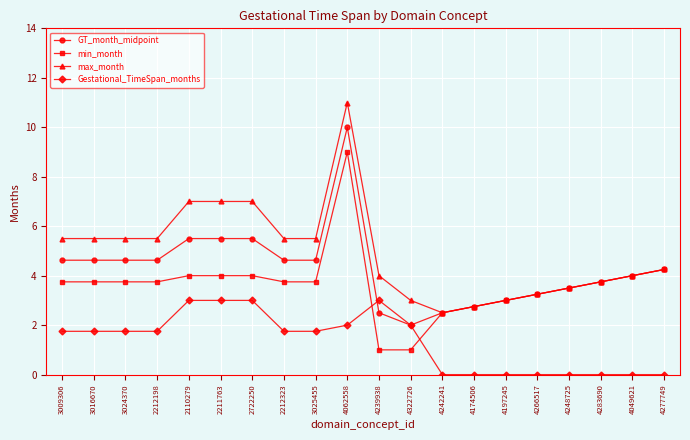

What is the label of the 3rd point from the right?

4283690